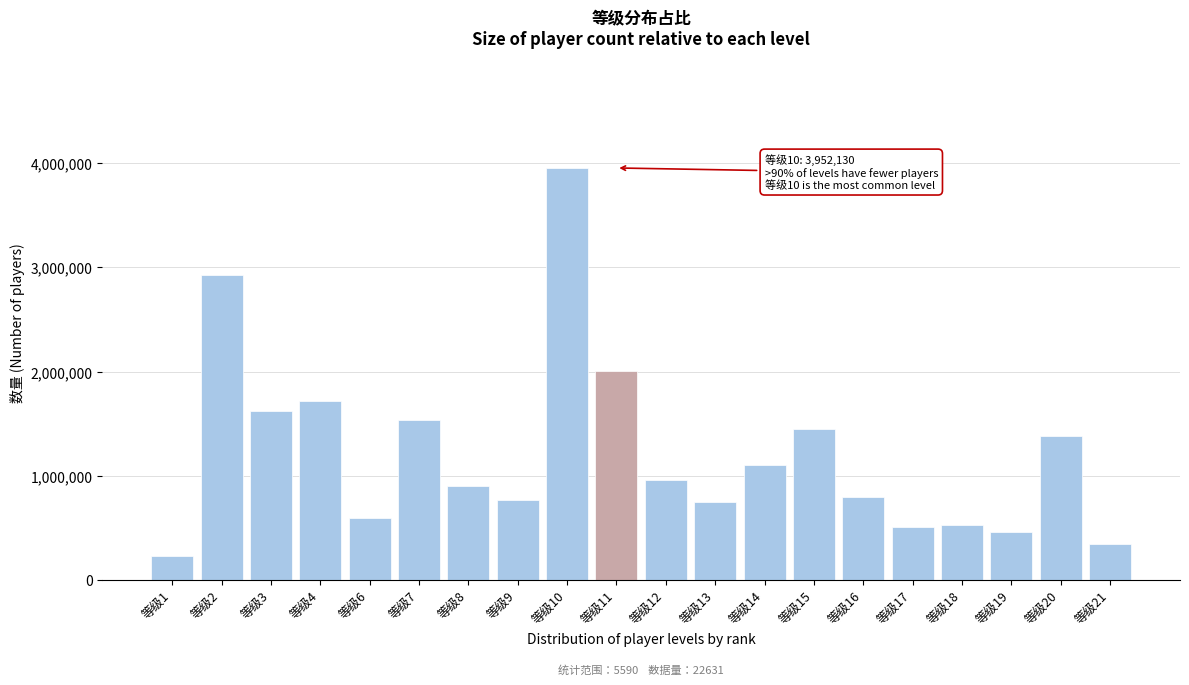

Read the value at 等级3, to the nearest 10.

1626690